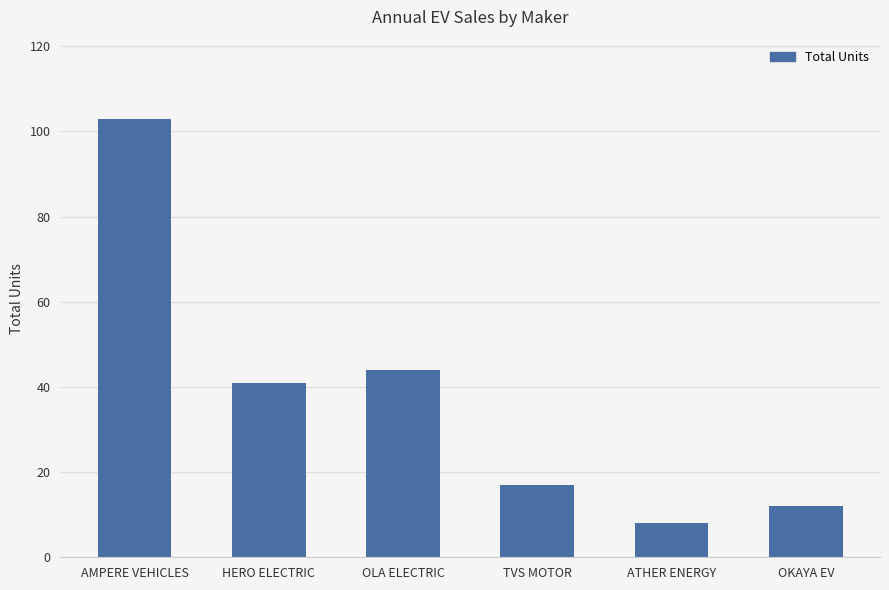

The chart shows a value of 44 at OLA ELECTRIC. True or false?

True